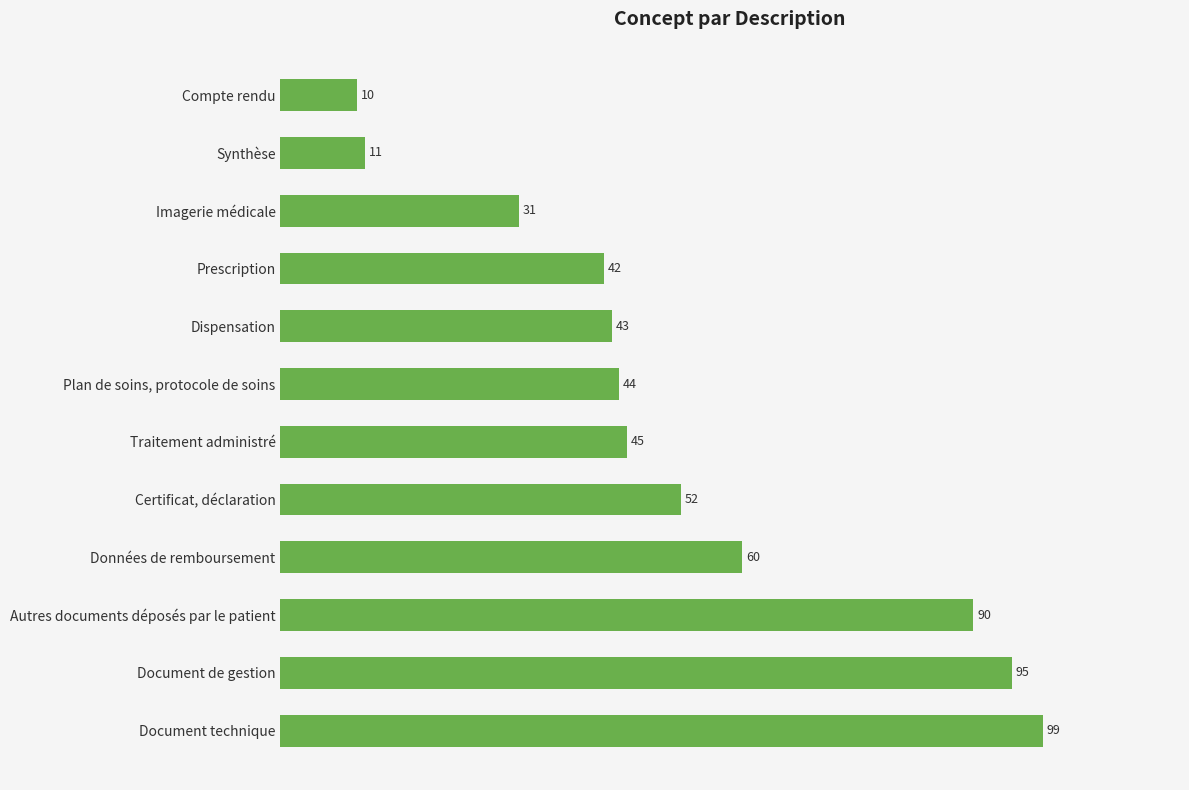

How many bars are there in total?

12